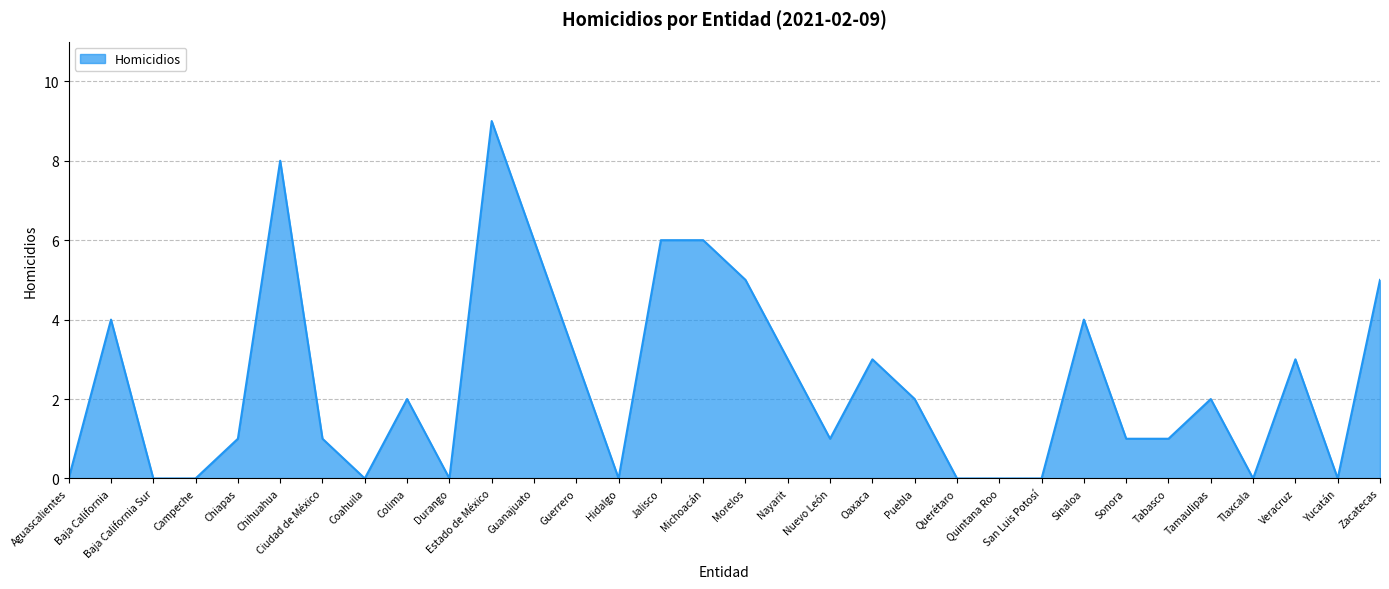

What position from the left is Aguascalientes?

1